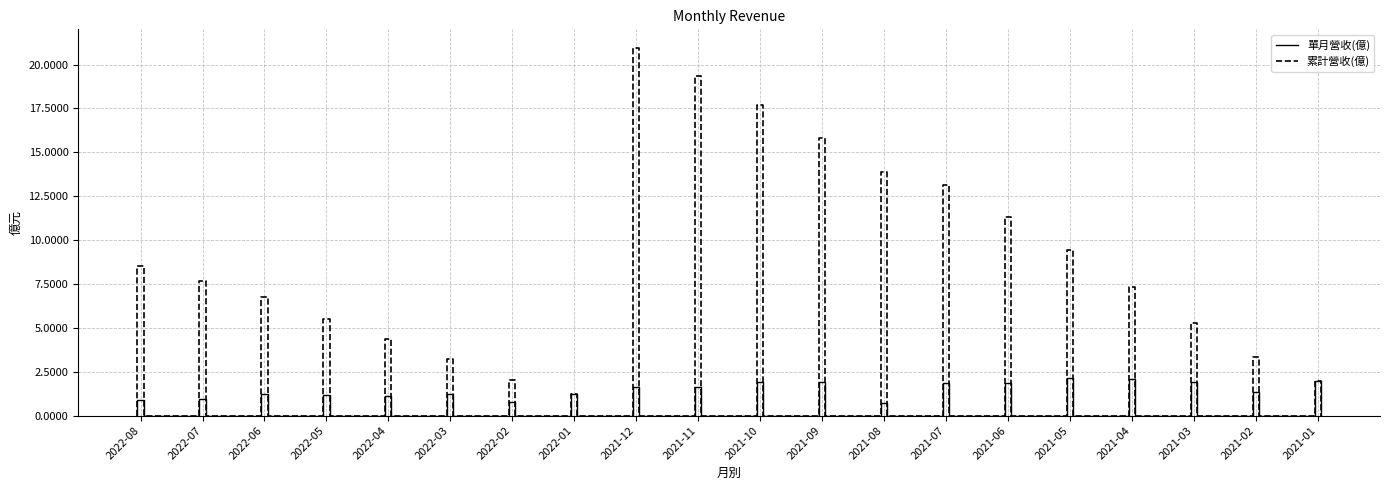

Where does the 累計營收(億) series first go above 7?

2022-08